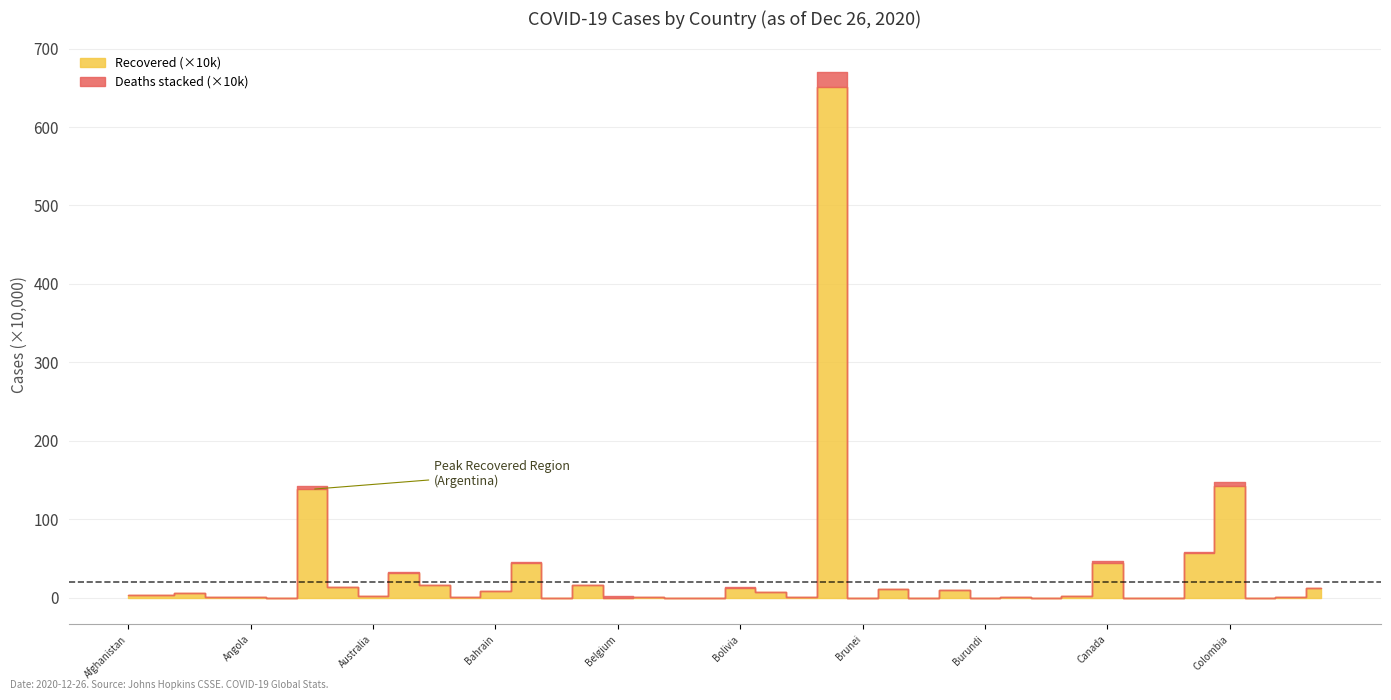

True or false: Confirmed has a value of 10478 at Cameroon.

False